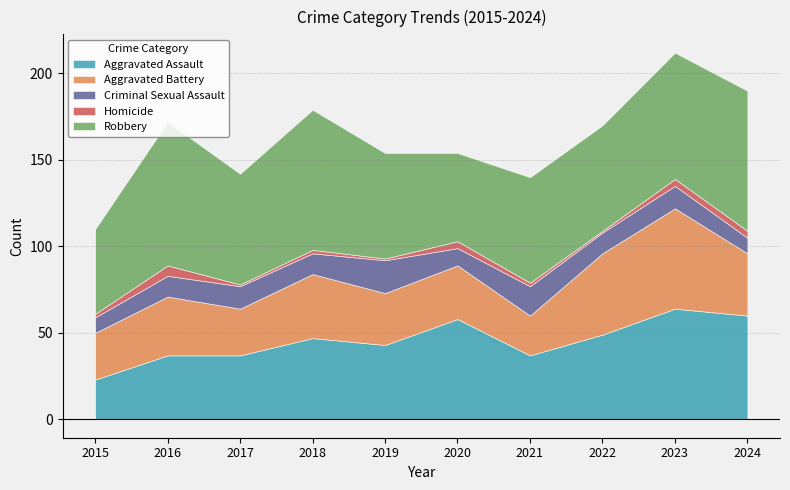

What is the sum of the Aggravated Battery values at 2019 and 2021?

53